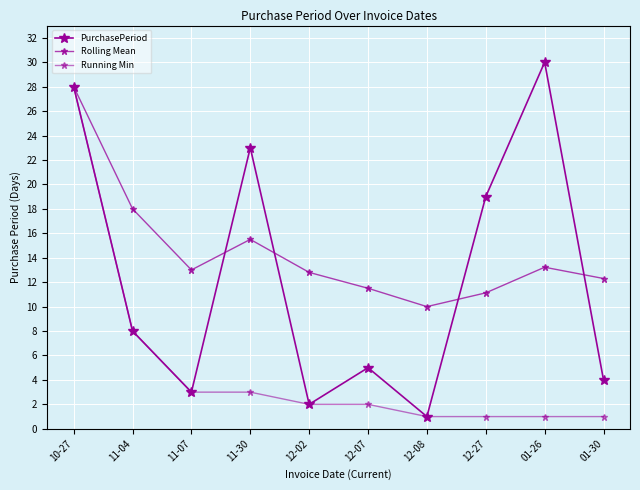

What is the difference between the Running Min values at 12-02 and 11-04?

6.0